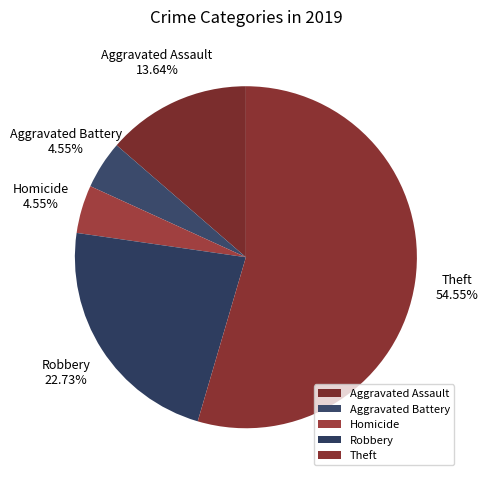

Does Robbery represent more than half of the total?

No